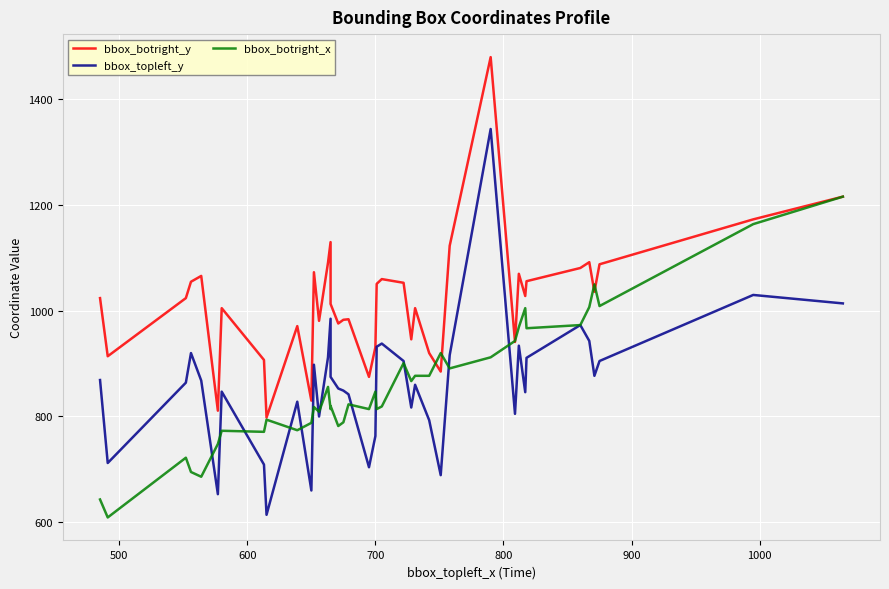

In bbox_botright_y, how many points are lower than both neighbors (excluding endpoints)?

12